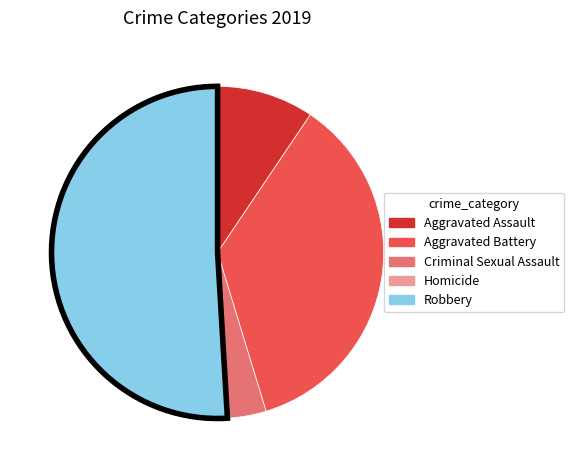

What is the largest slice in the pie chart?

Robbery